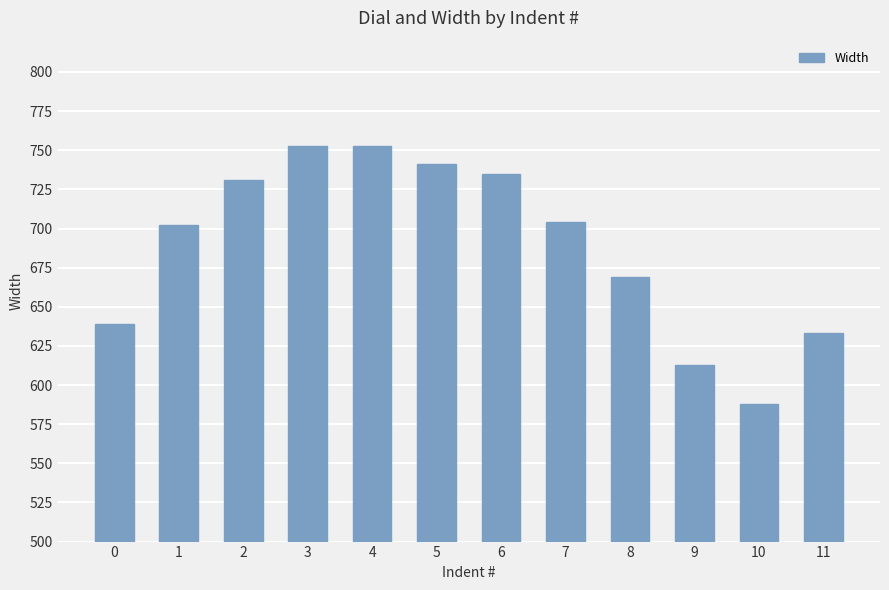

What is the smallest value displayed?

588